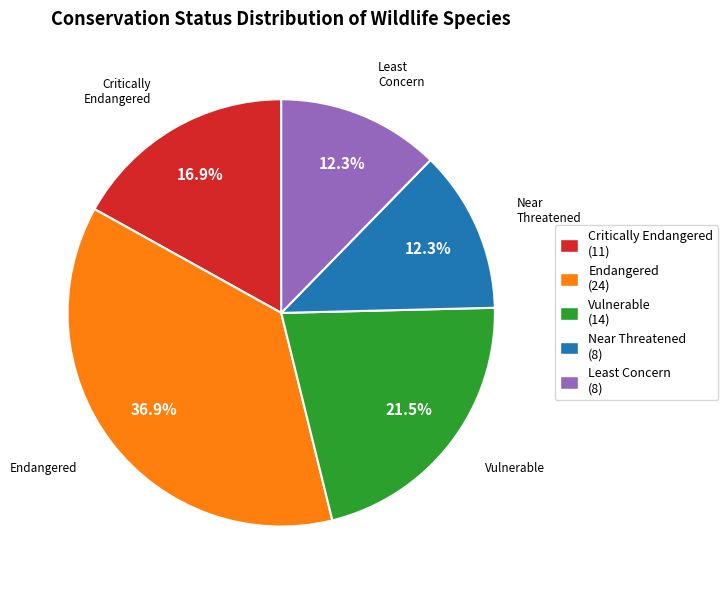

Which has a higher value, Vulnerable (14) or Near Threatened (8)?

Vulnerable (14)